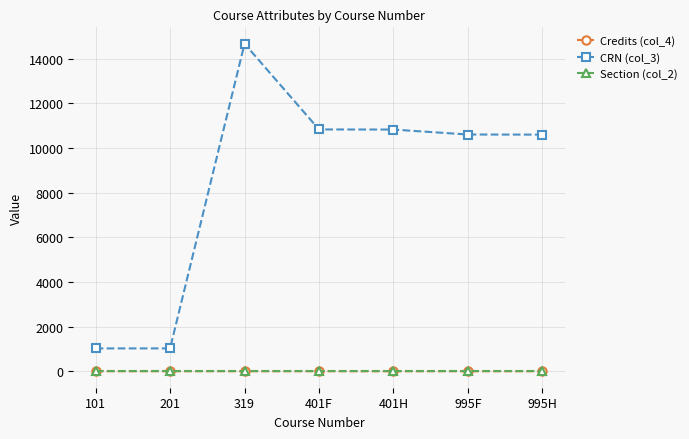

How many lines are shown in the chart?

3